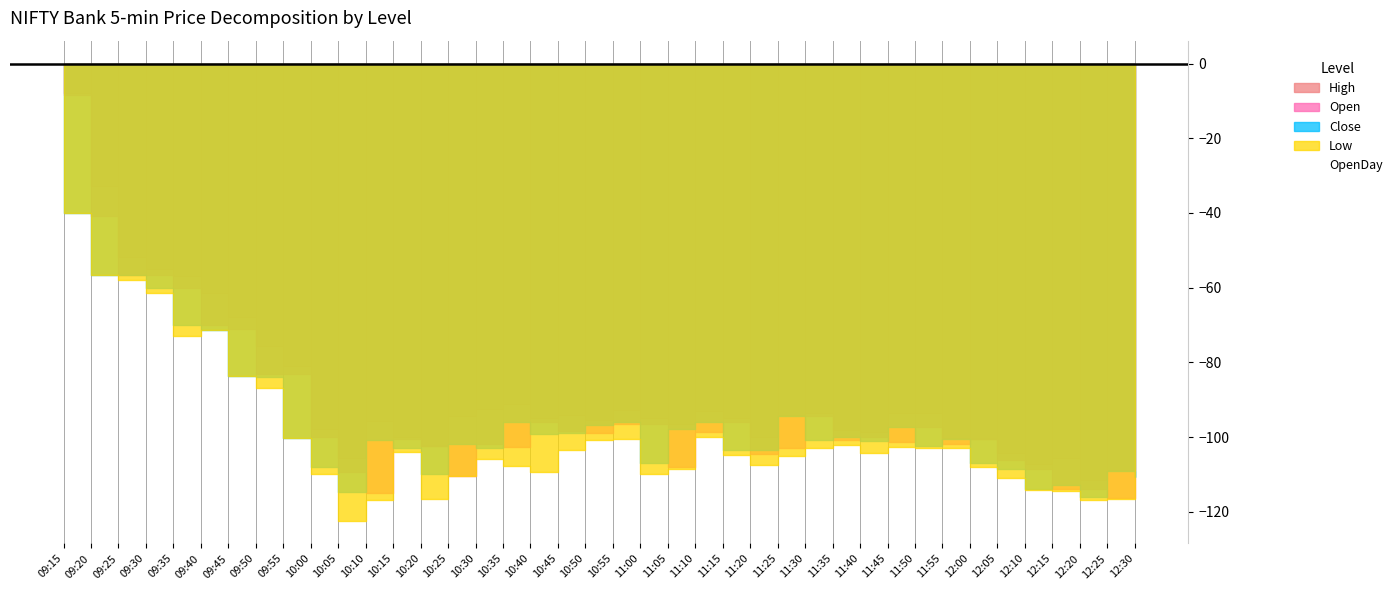

Which series has the largest total across all categories?

OpenDay